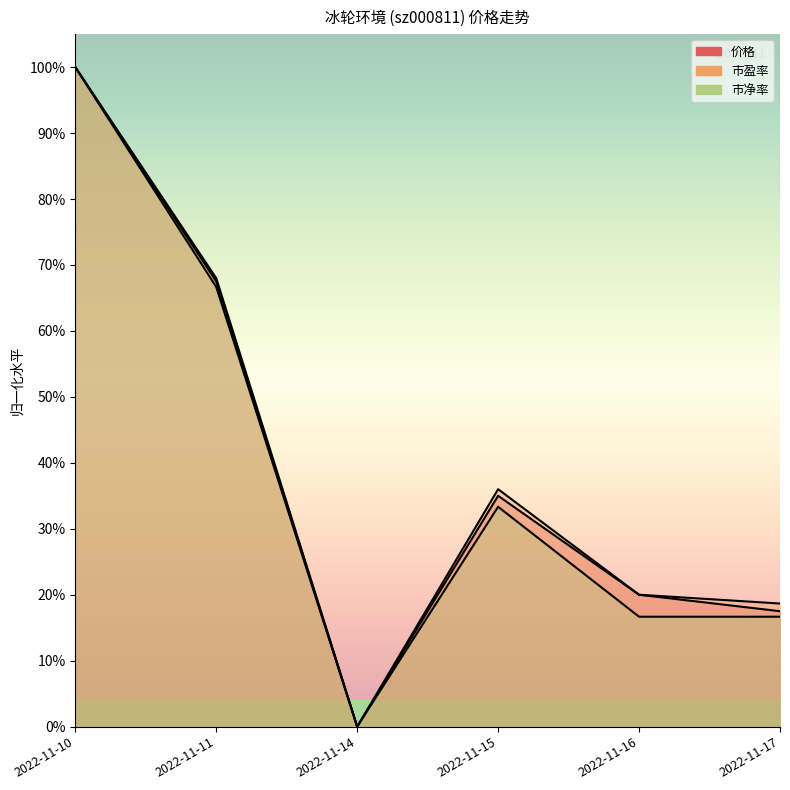

Between 2022-11-10 and 2022-11-11, which series saw the biggest shift?

市净率